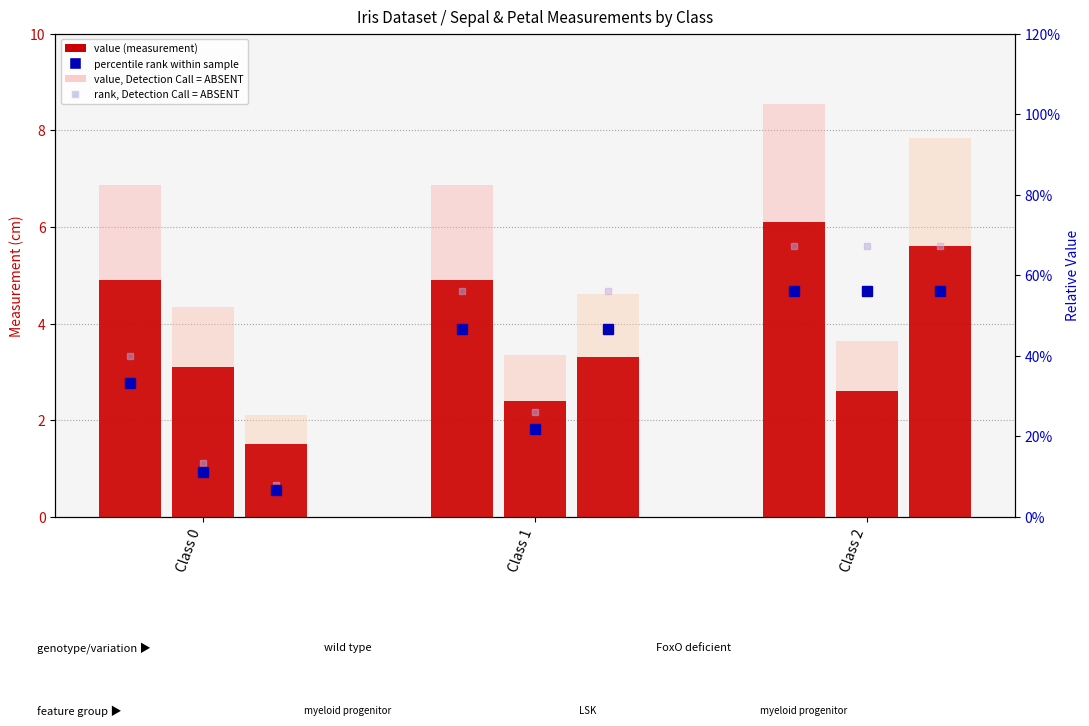

How many bars are there in each group?

6